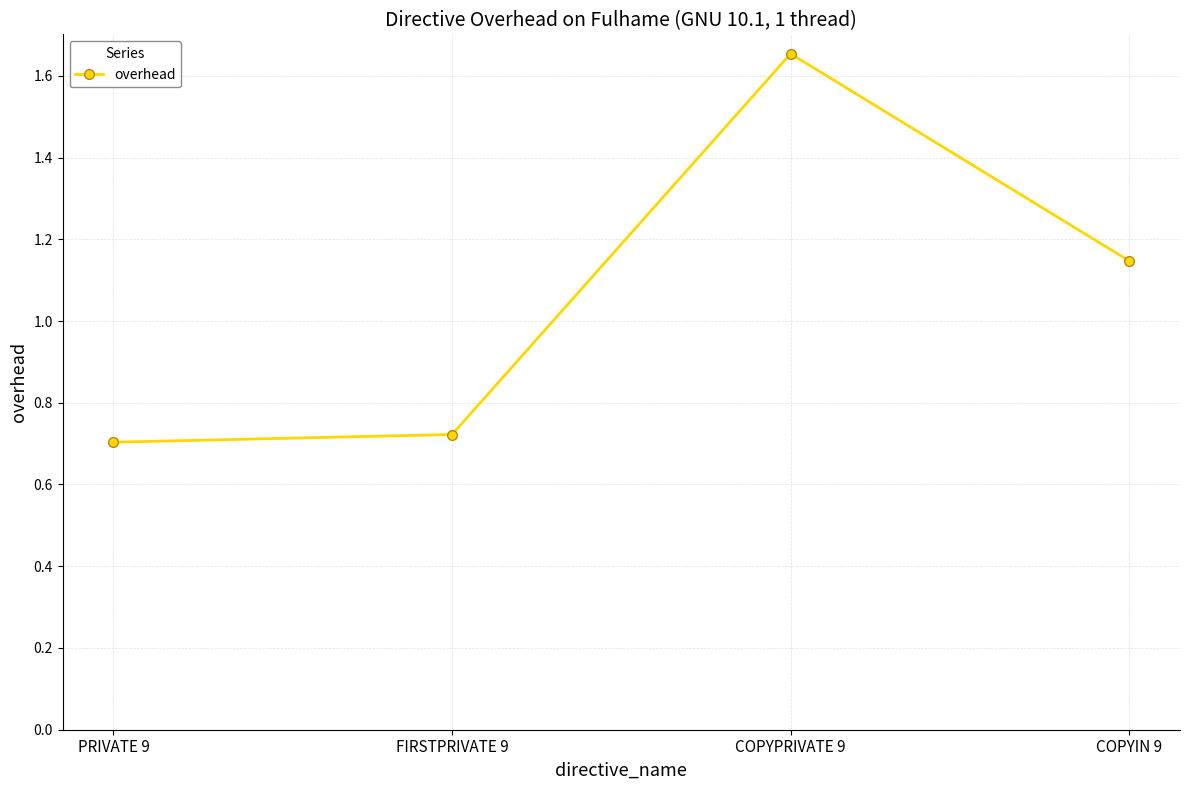

Is it true that the value at FIRSTPRIVATE 9 is 0.5?

False